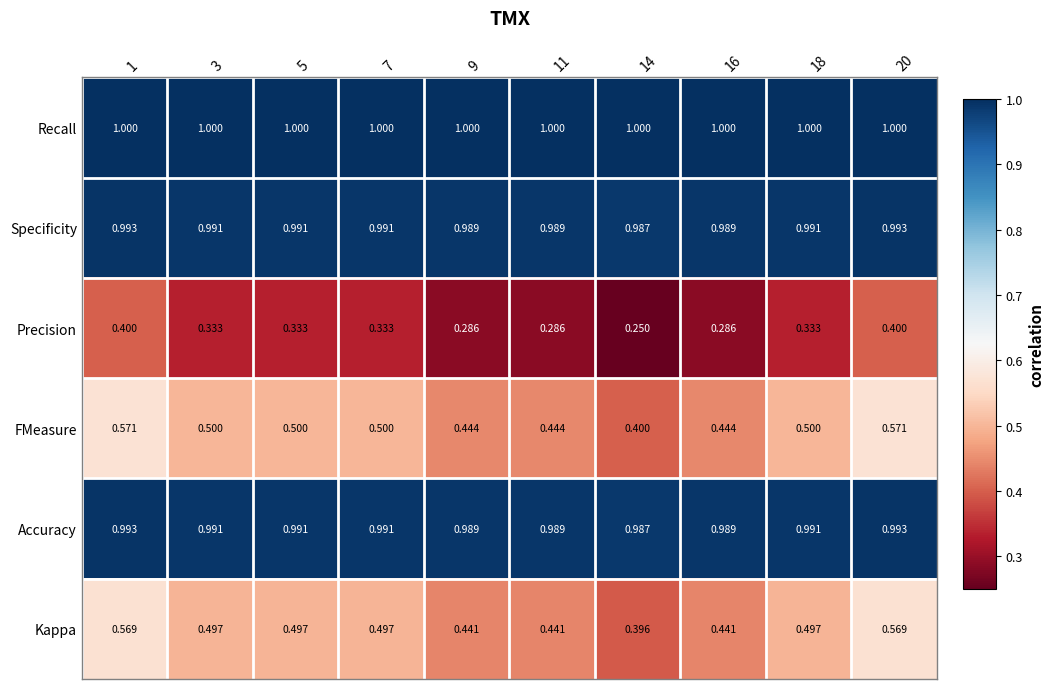

Is the value of Kappa at 1 greater than the value of Precision at 9?

Yes